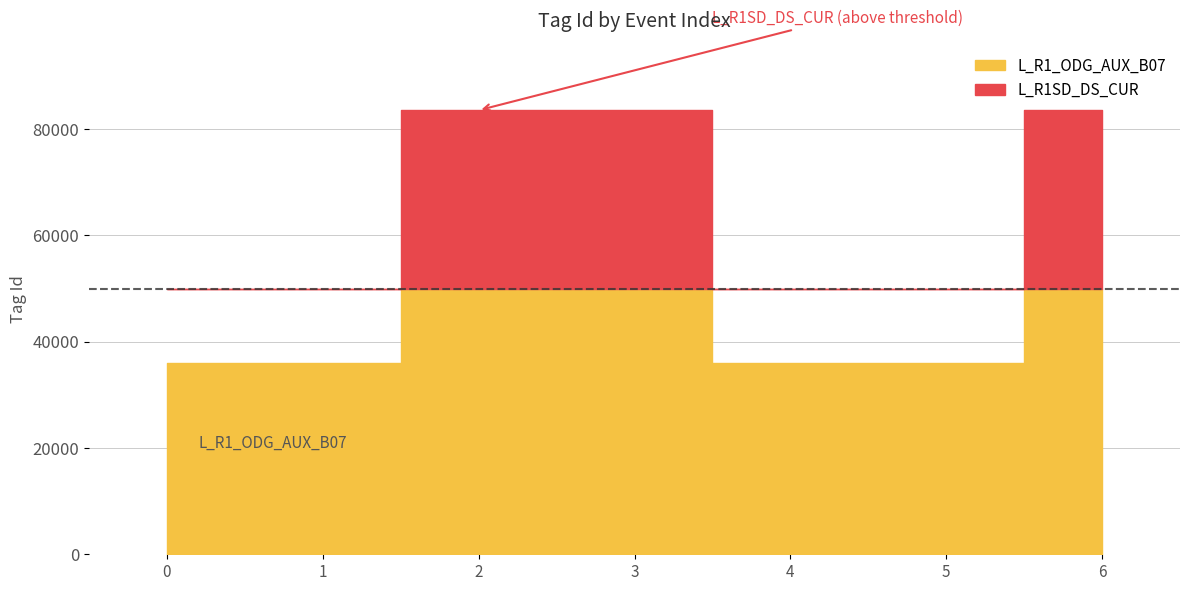

What is the value of the L_R1_ODG_AUX_B07 point at the 6th from the left?

35974